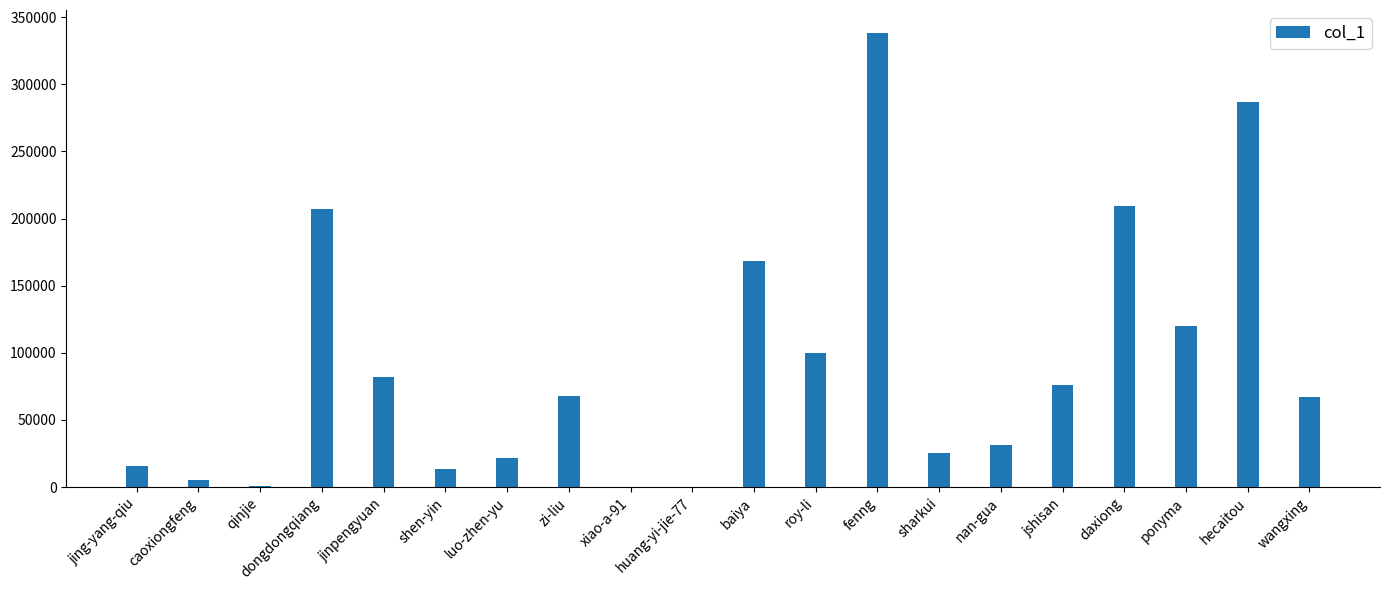

What is the sum of all values?

1836838